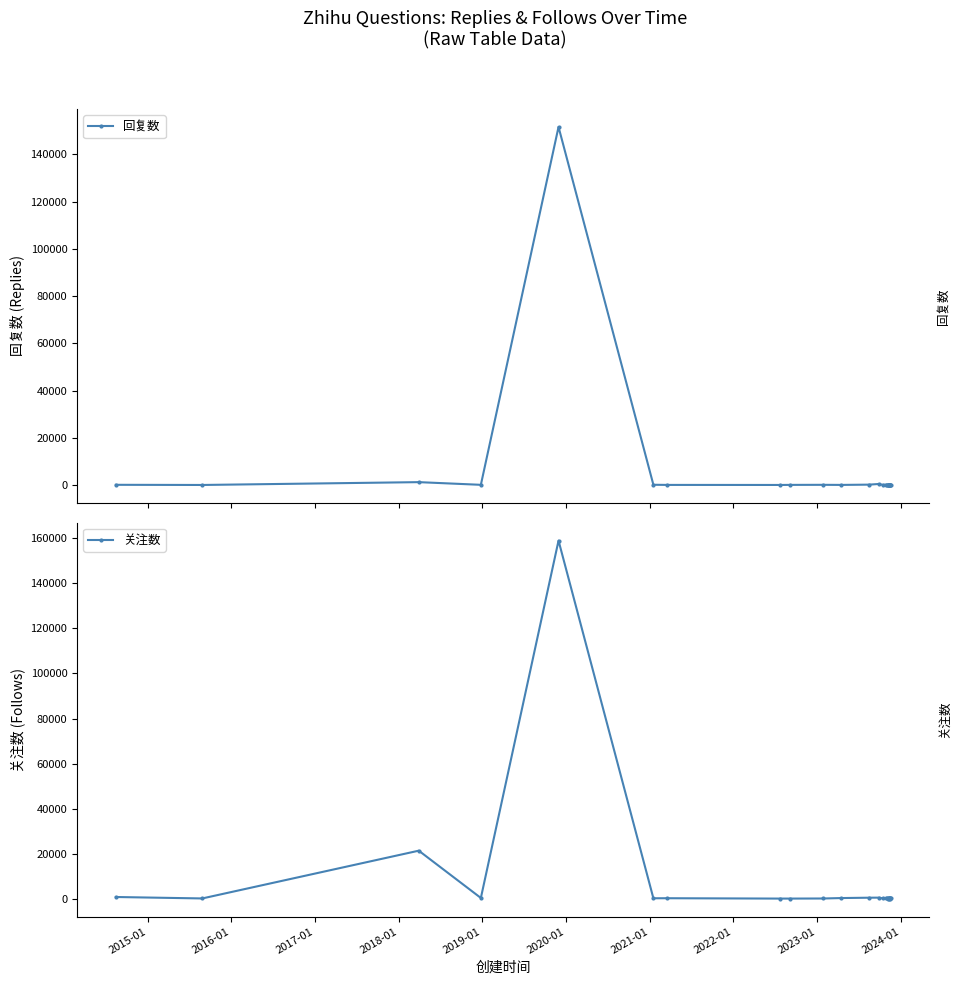

What is the maximum value for 关注数?

158956